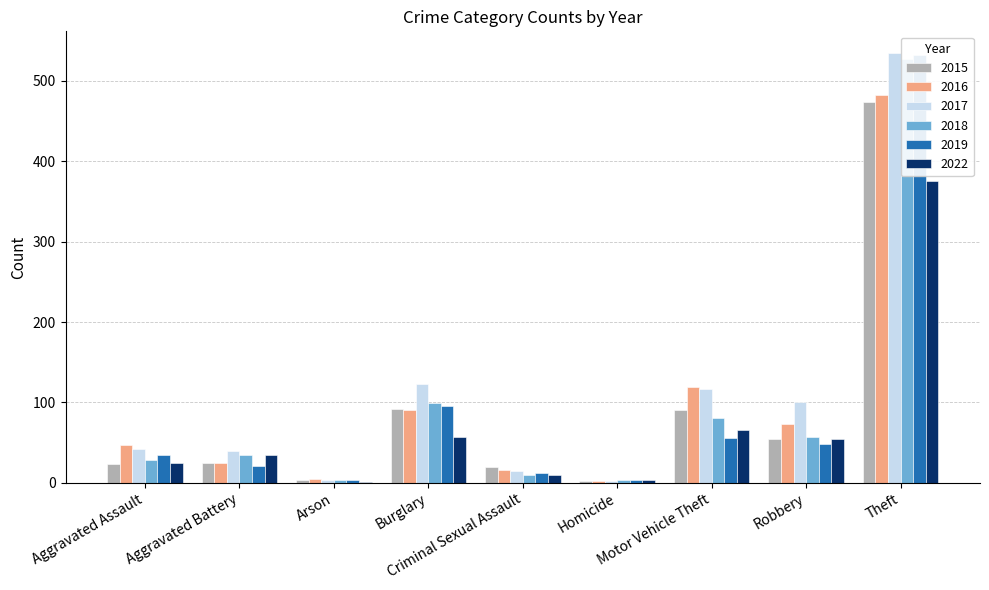

Which series has the largest range (max minus min)?

2017